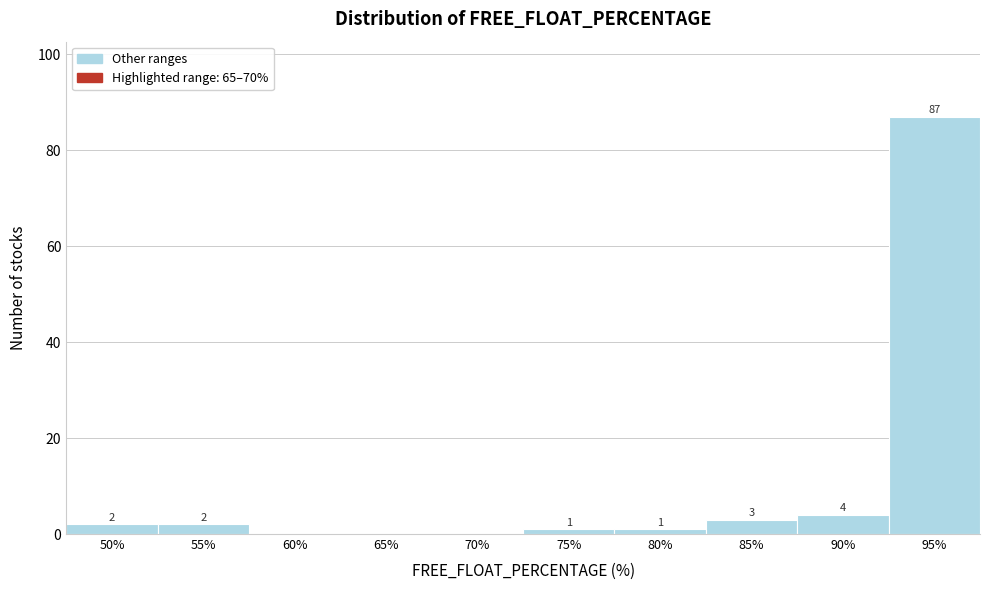

What is the maximum value shown in the chart?

87